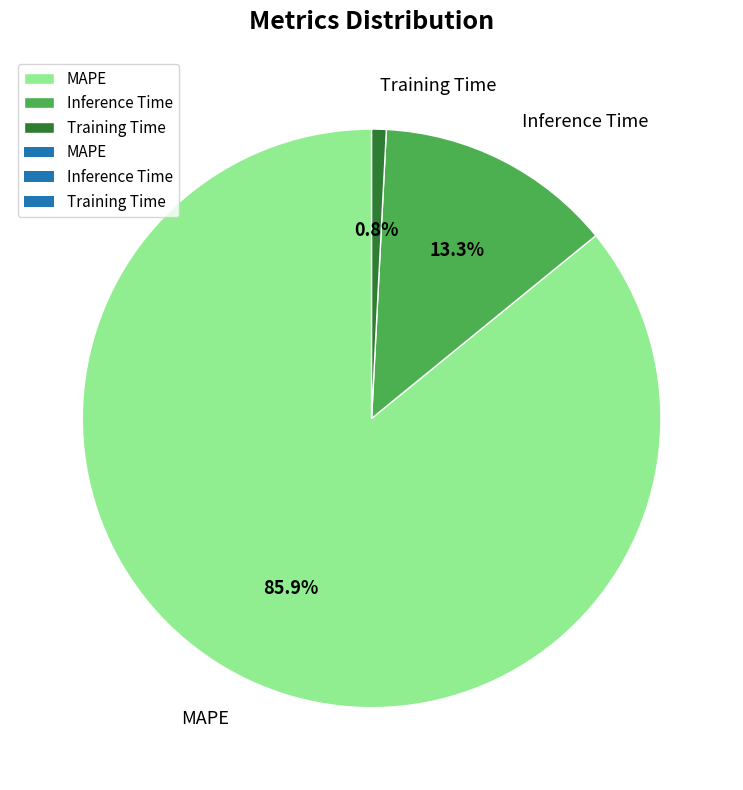

To the nearest percent, what is the difference between the largest and smallest slice percentages?

85%